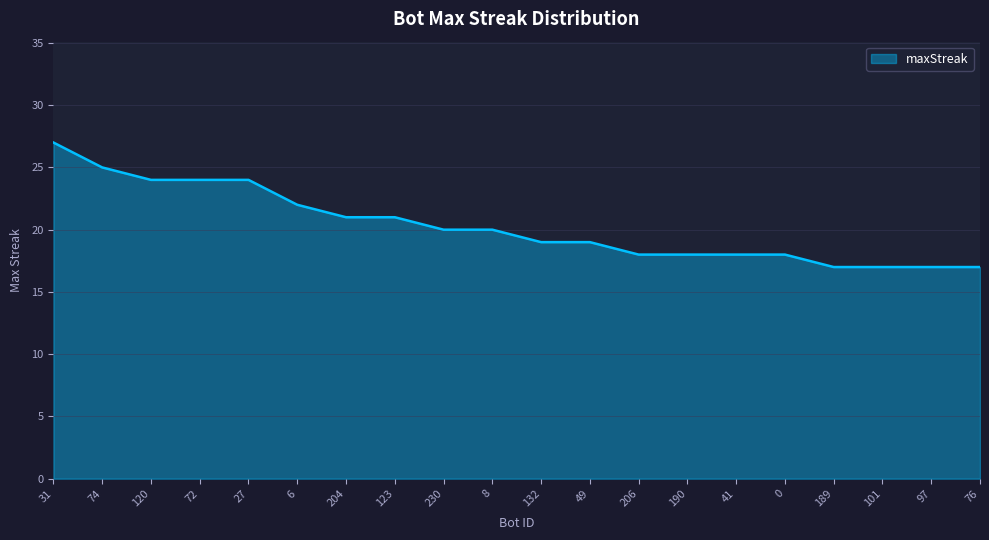

The value at 31 is 11. True or false?

False